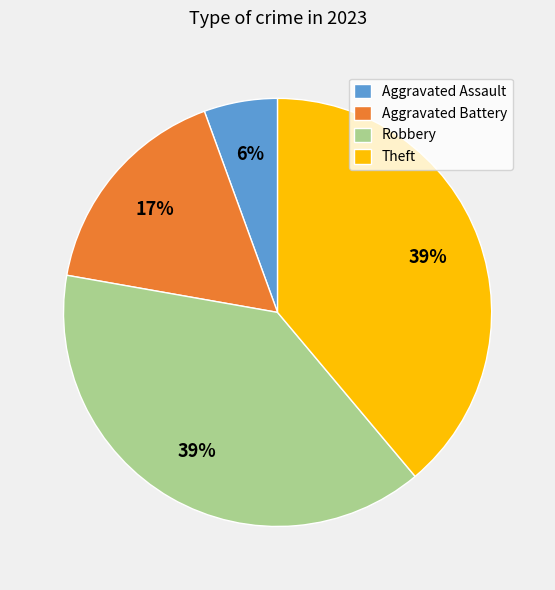

Which category has the smallest portion of the pie?

Aggravated Assault